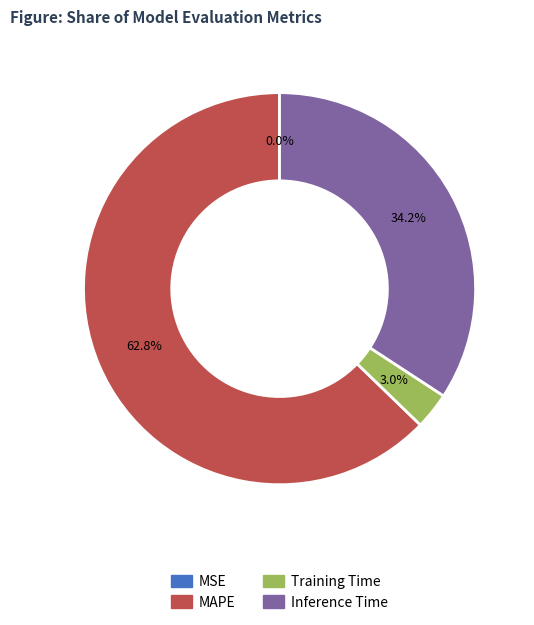

Does any single category account for the majority?

Yes